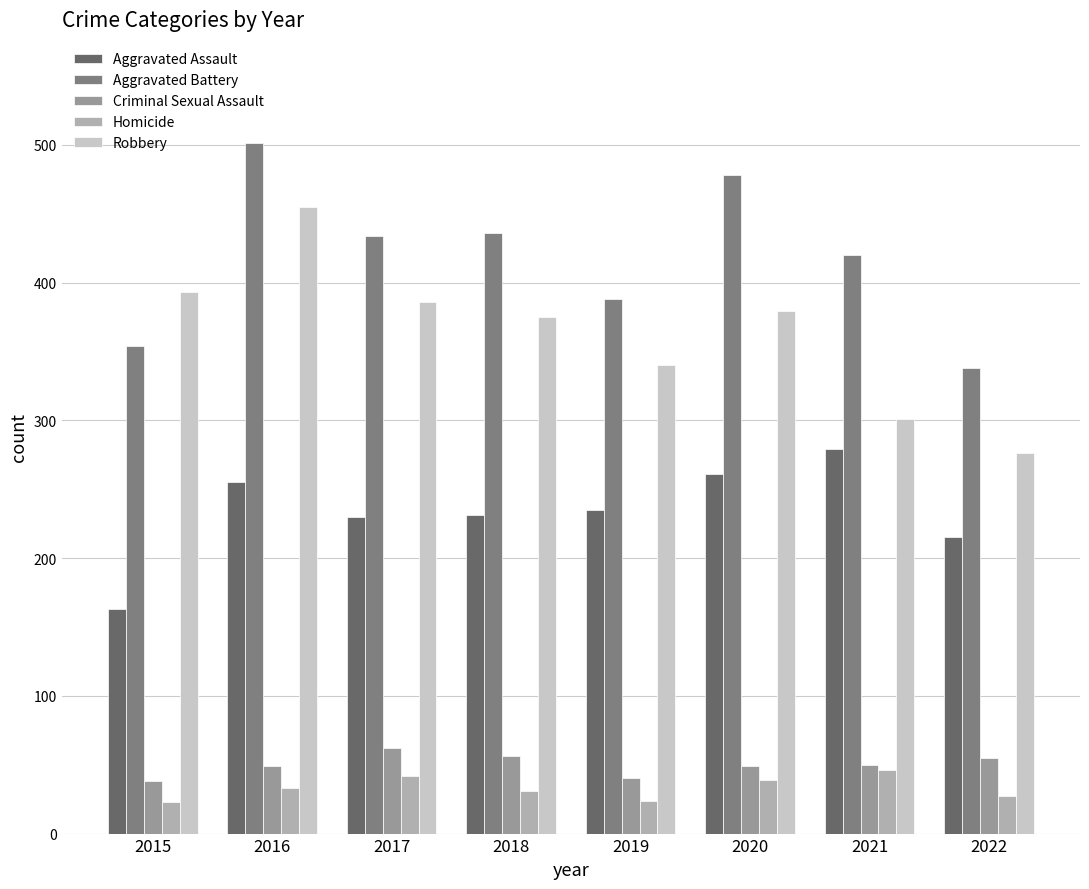

What is the total value across all series at 2015?

971